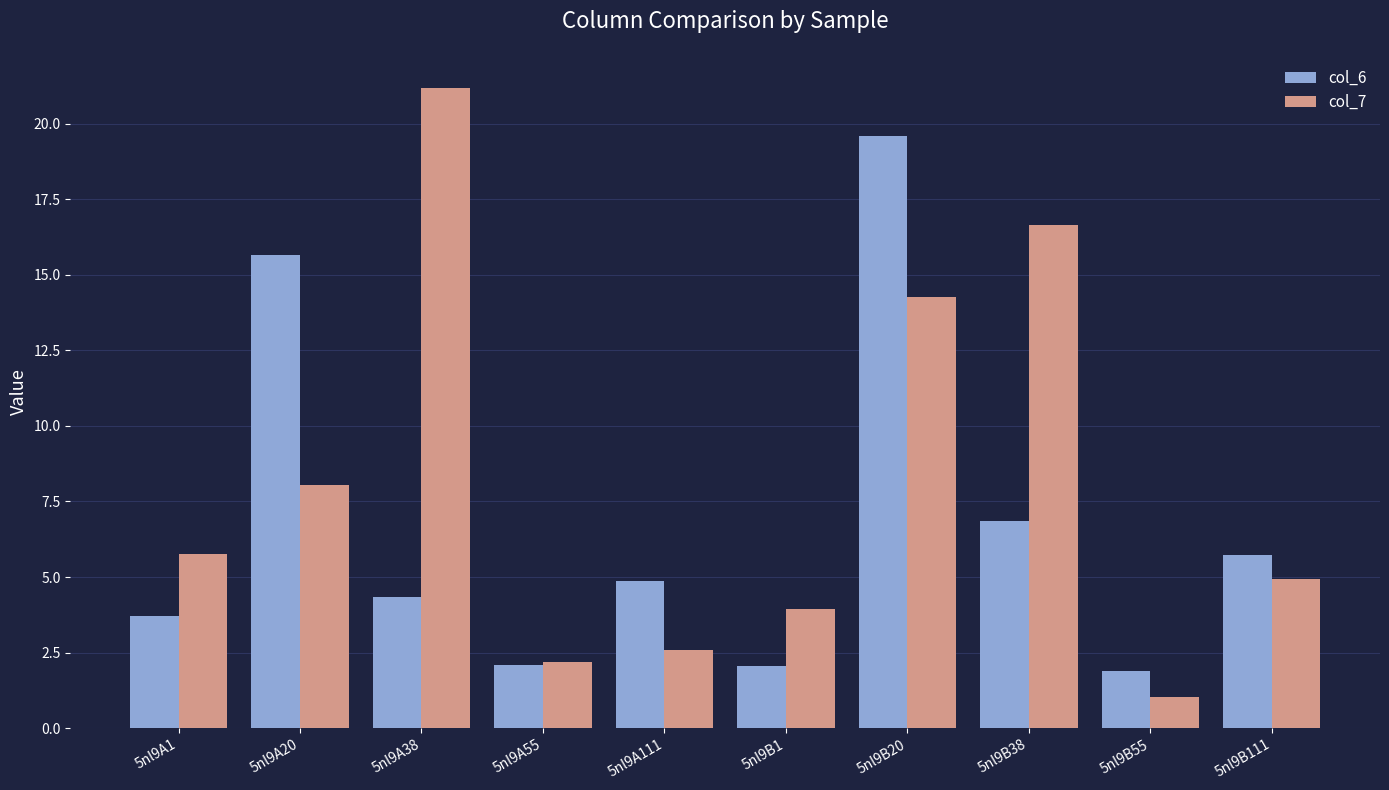

Which series has the widest spread of values?

col_7